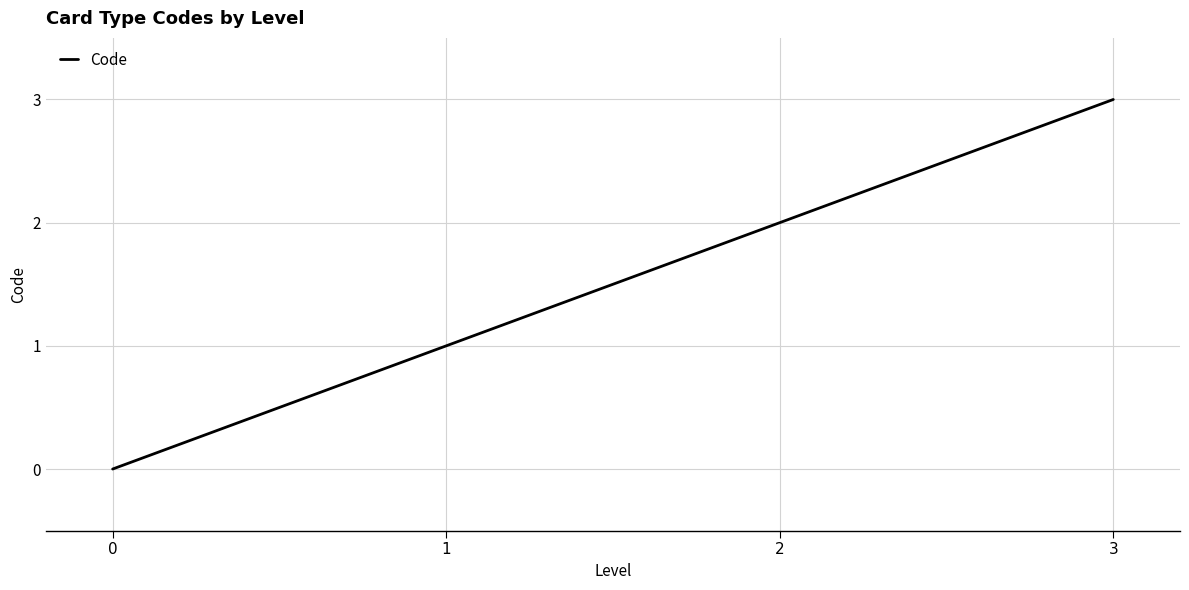

List the labels in order of value, smallest first.

0, 1, 2, 3